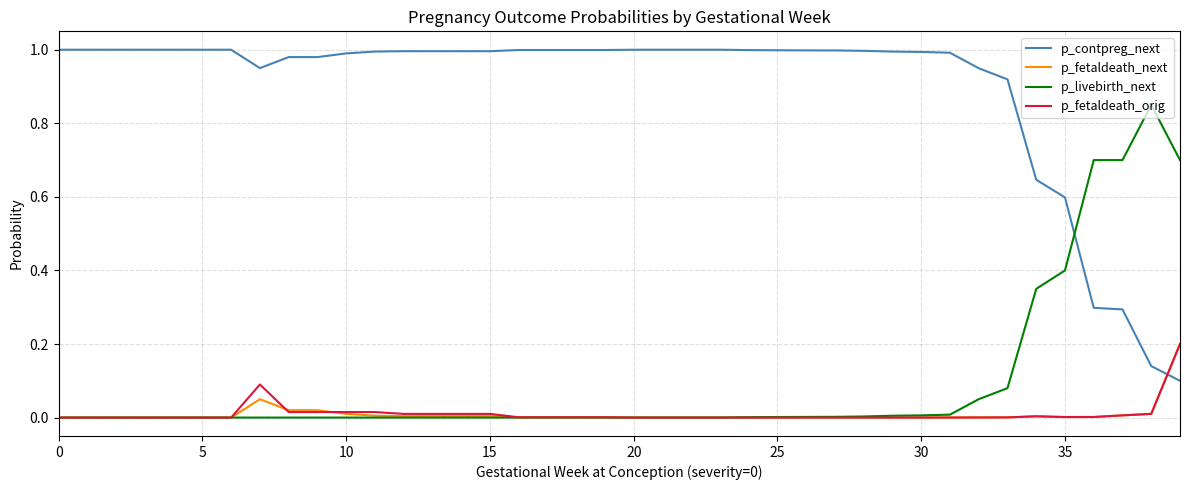

Which series ends up on top after the final intersection of p_contpreg_next and p_fetaldeath_orig?

p_fetaldeath_orig